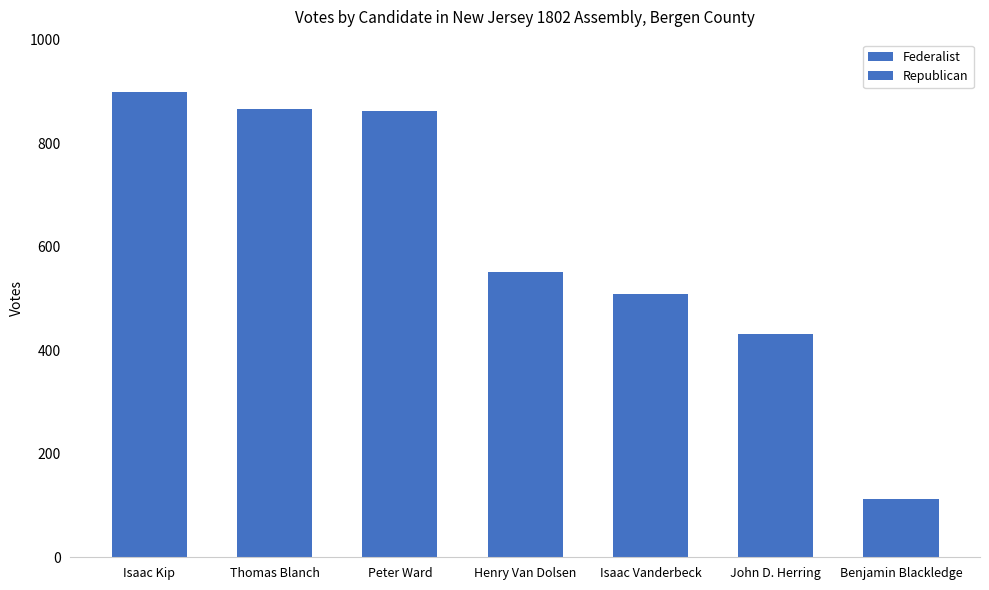

Which category has the lowest value across all series?

Benjamin Blackledge